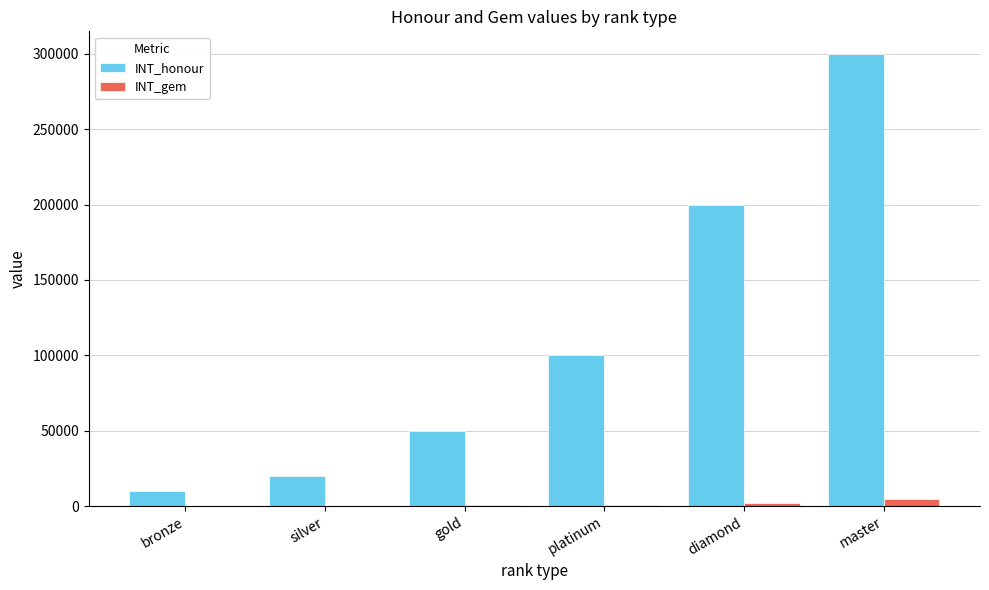

At which label is INT_honour closest to 155000?

diamond